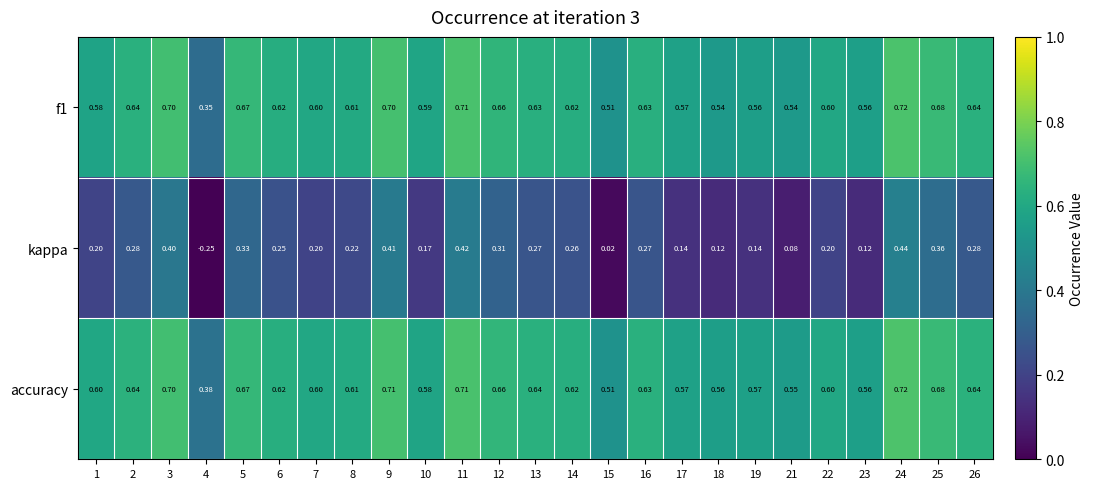

Which series has the largest total across all categories?

accuracy